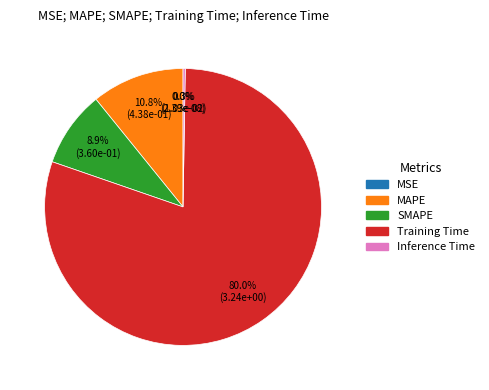

To the nearest percent, what is the combined percentage of MSE and SMAPE?

9%